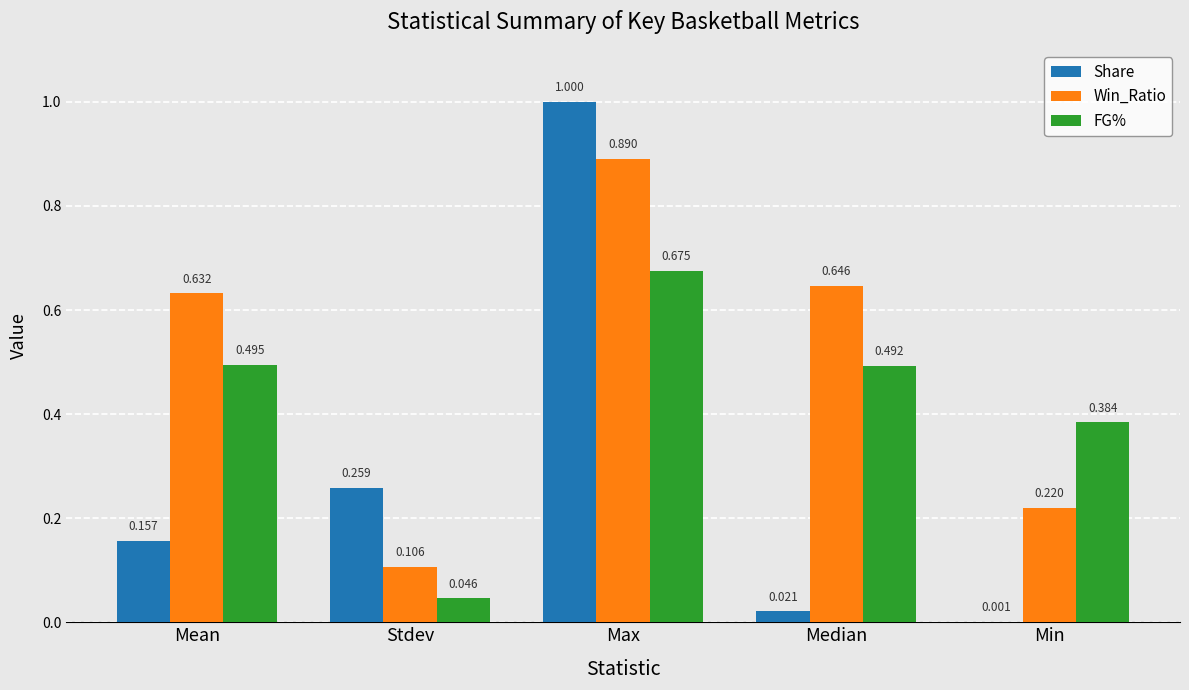

Are the bars horizontal?

No